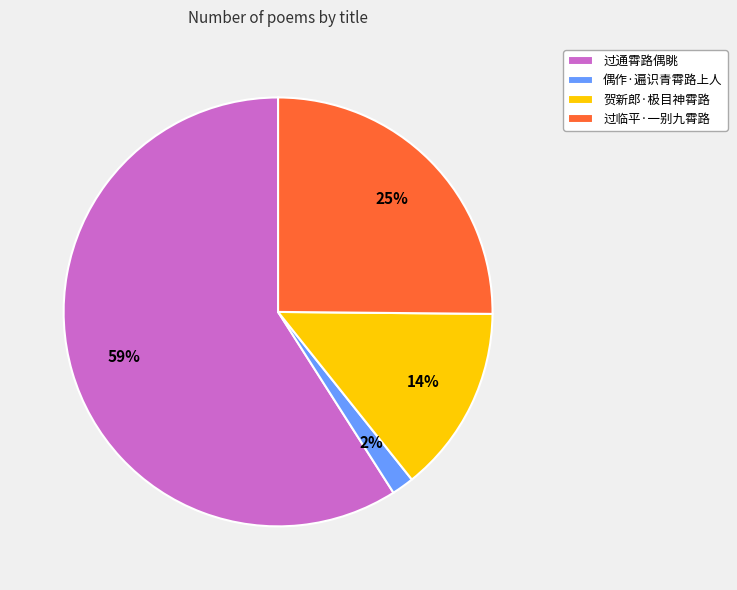

Is the sum of 贺新郎·极目神霄路 and 偶作·遍识青霄路上人 greater than half?

No